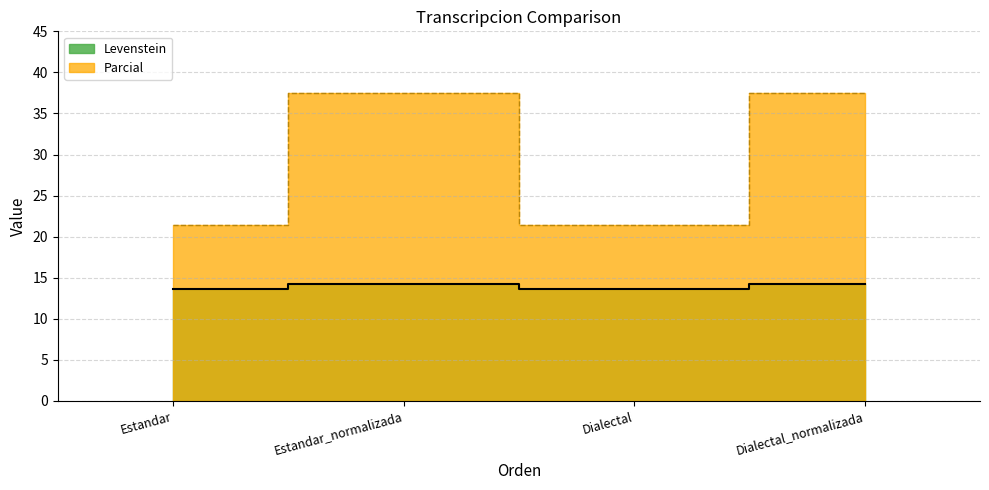

Reading left to right, extract all data points from this chart.

Levenstein: 13.6	14.3	13.6	14.3
Parcial: 21.4	37.5	21.4	37.5